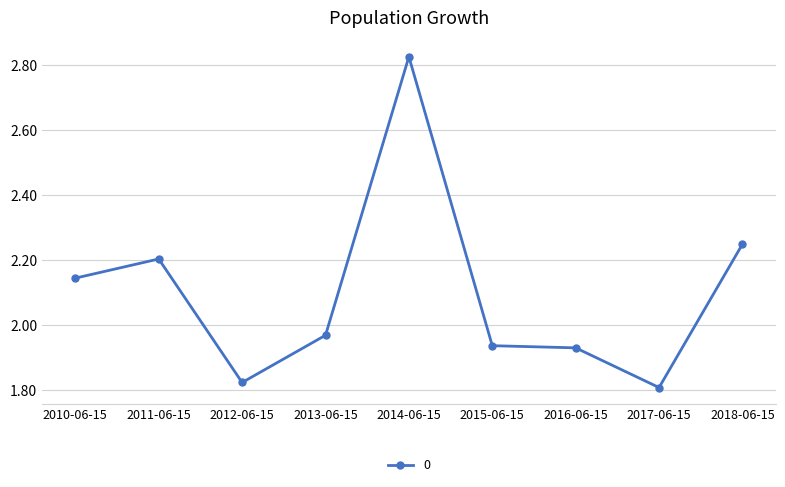

At which label is the value closest to 2?

2013-06-15